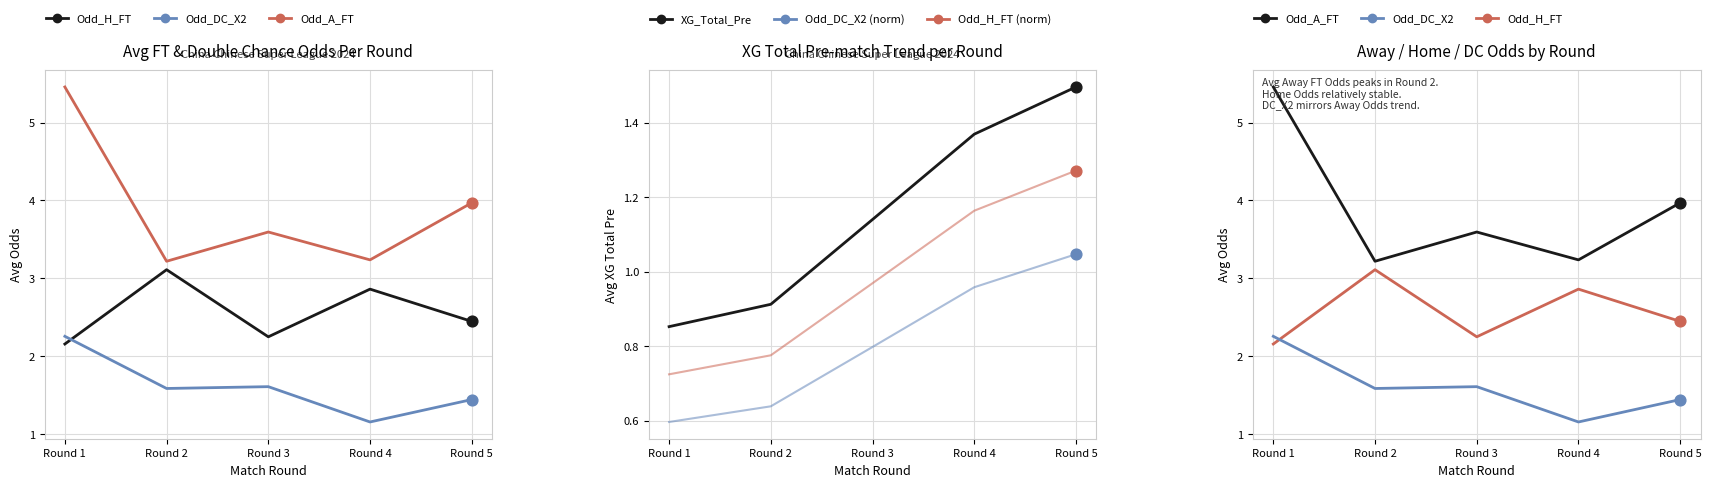

At how many categories does at least one series exceed 1?

5